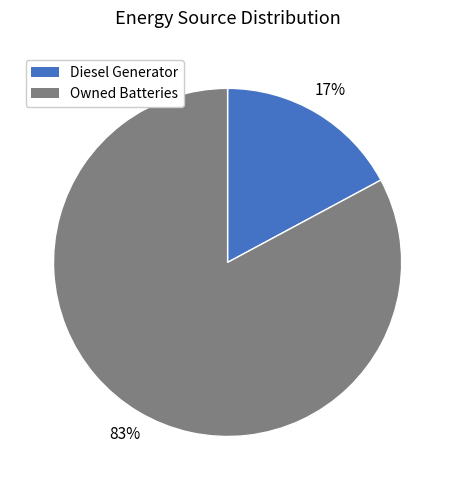

To the nearest percent, what portion does Diesel Generator represent?

17%